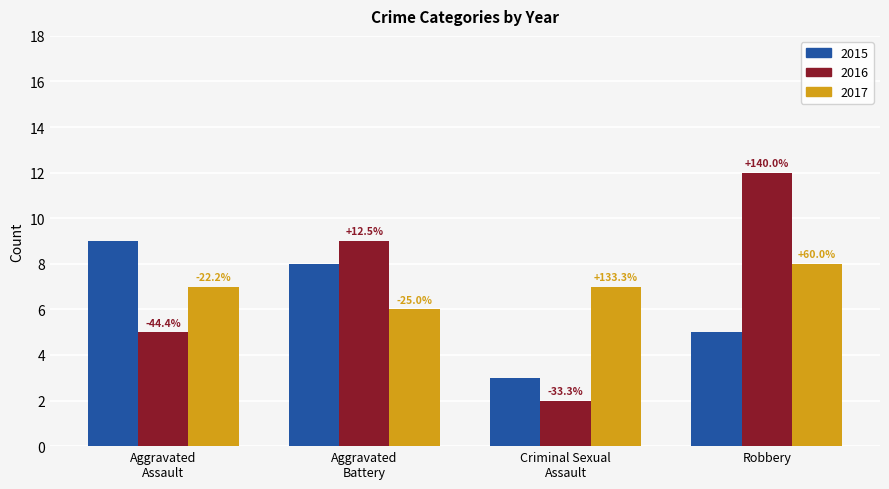

Count the 2017 values in the range 7 to 8.

3